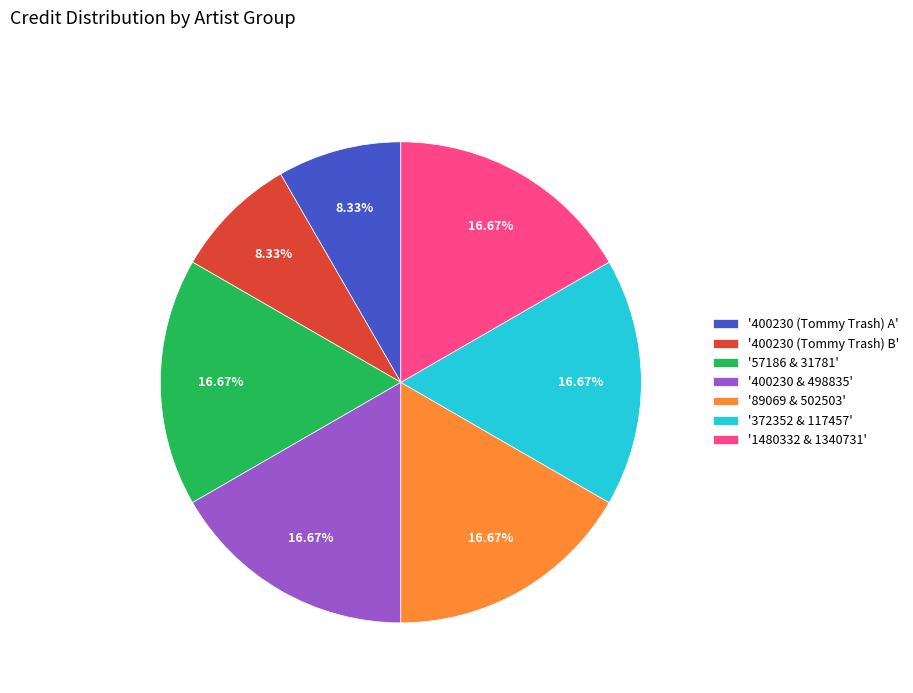

Approximately how many times larger is the value at '400230 (Tommy Trash) A' compared to '1480332 & 1340731'?

0.5